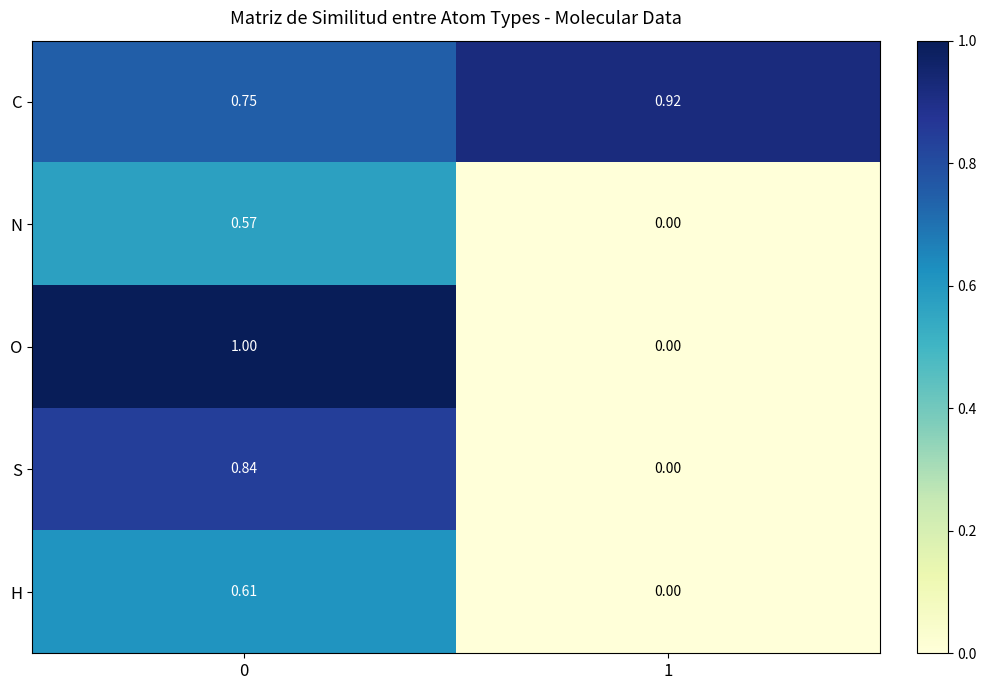

Is the value of C at 0 greater than the value of H at 0?

Yes